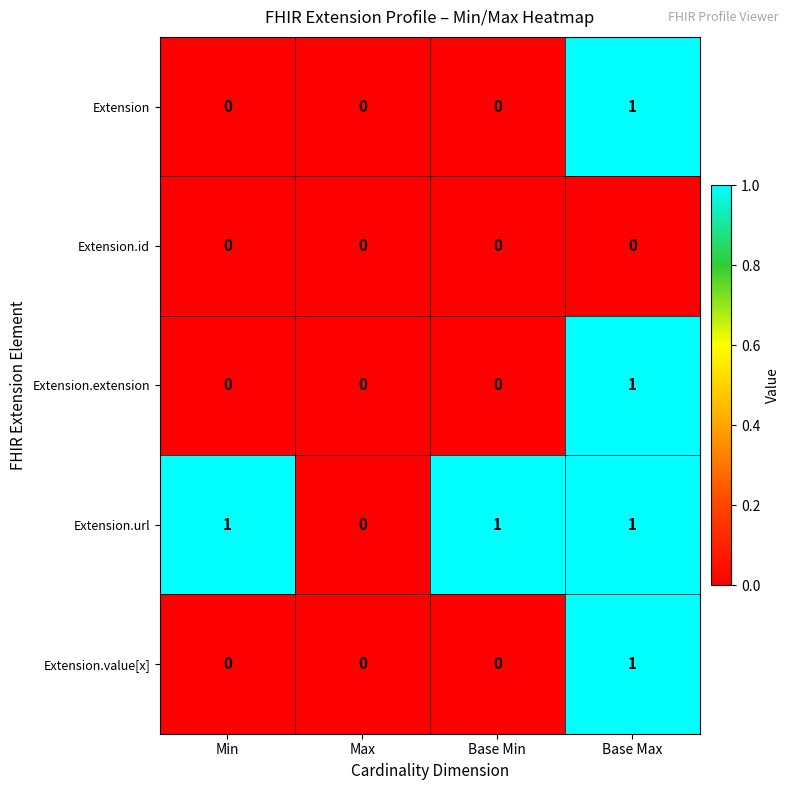

Is it true that Extension.url equals 1 at Base Min?

True